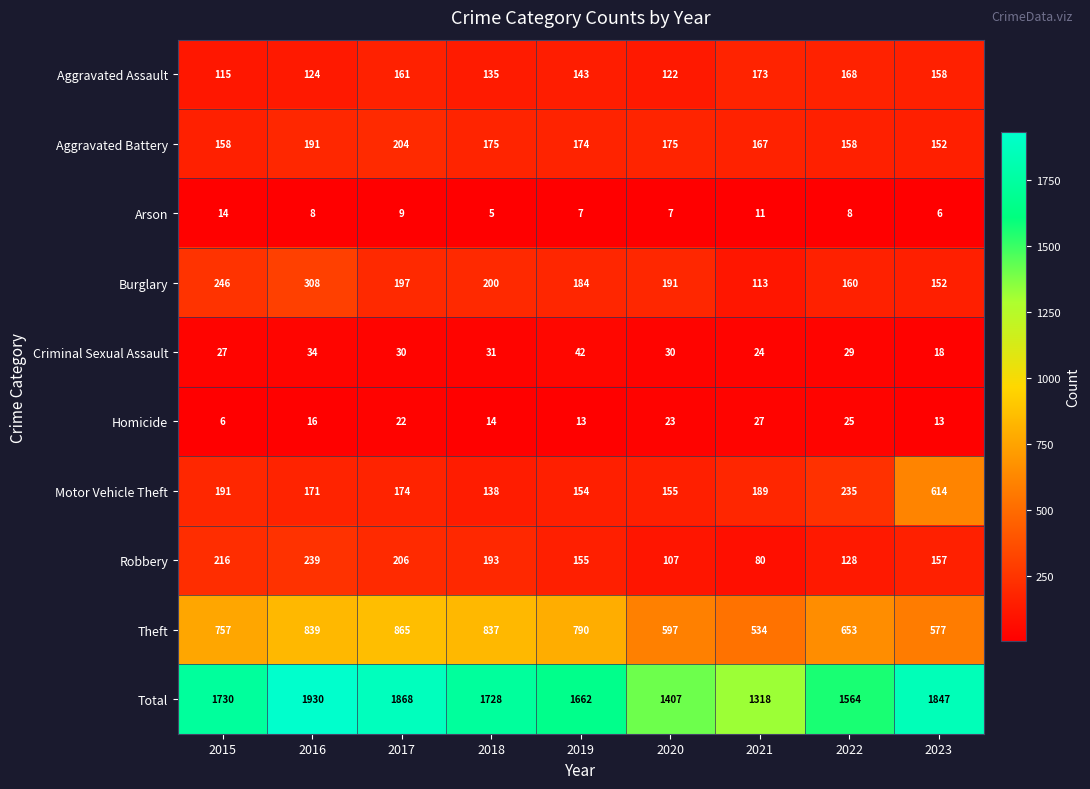

What is the sum of the Burglary values at 2019 and 2018?

384